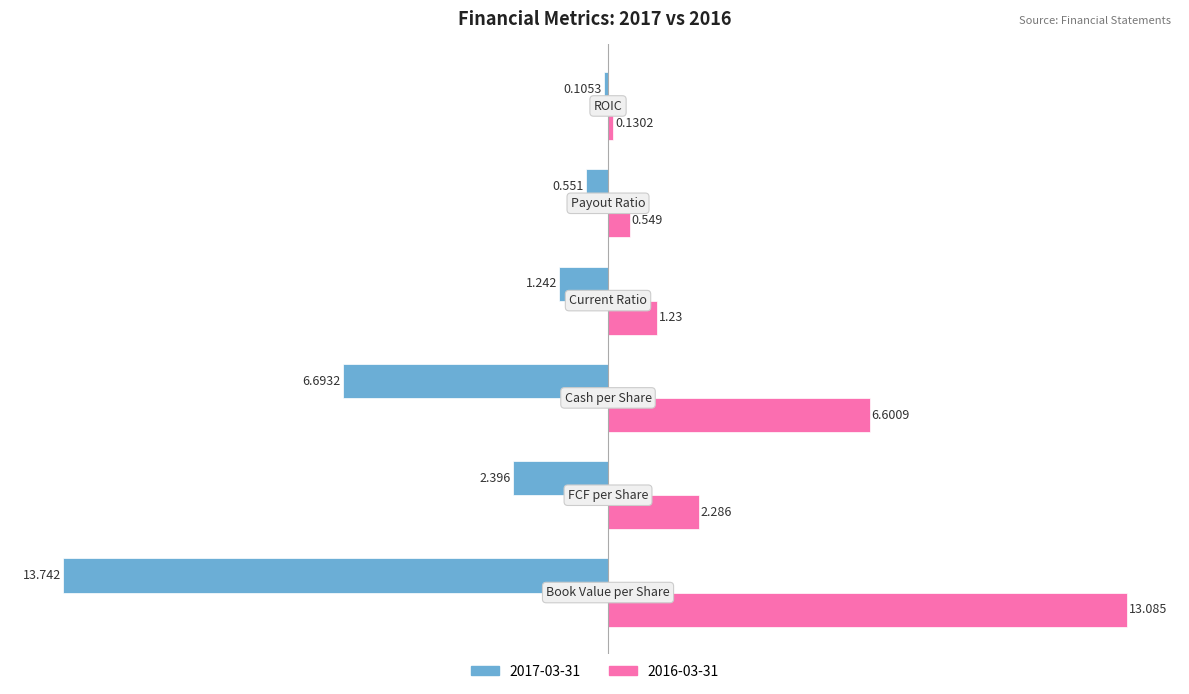

How many values in the 2016-03-31 series exceed 2?

3